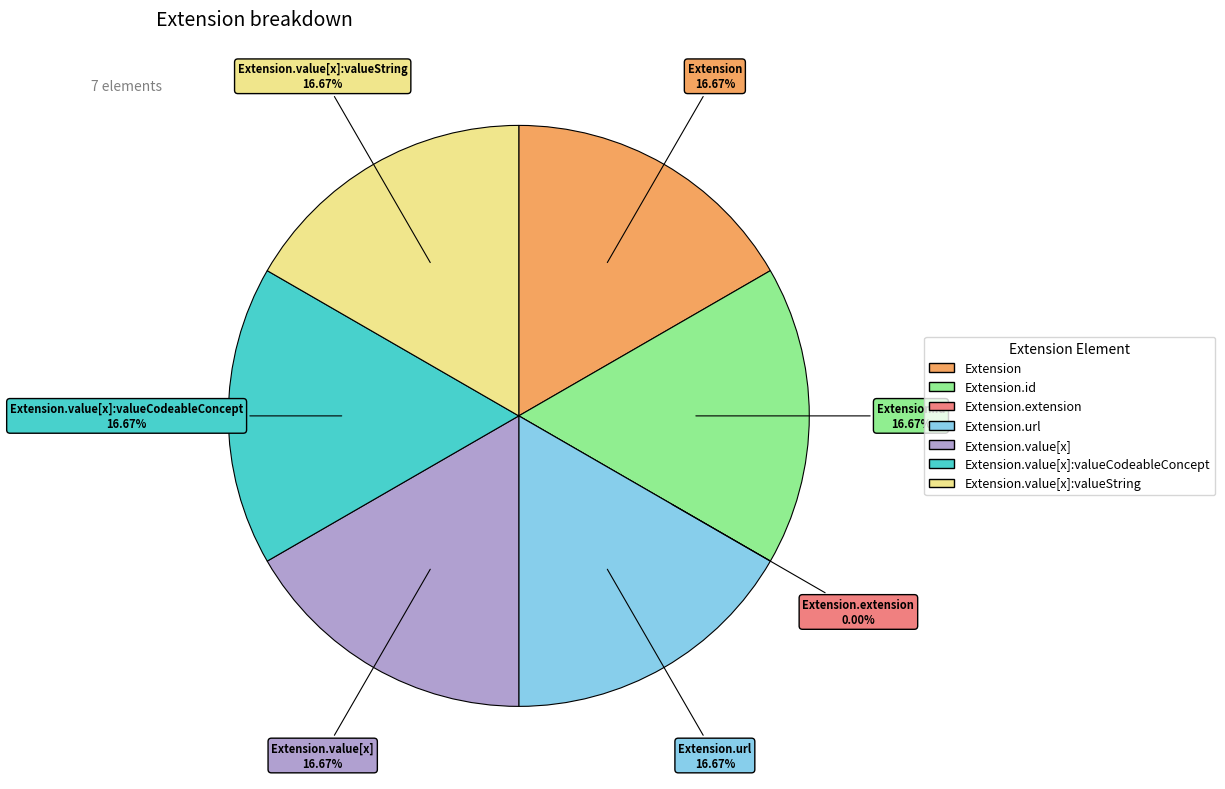

Which has a higher value, Extension.value[x]:valueCodeableConcept or Extension.value[x]:valueString?

Extension.value[x]:valueCodeableConcept